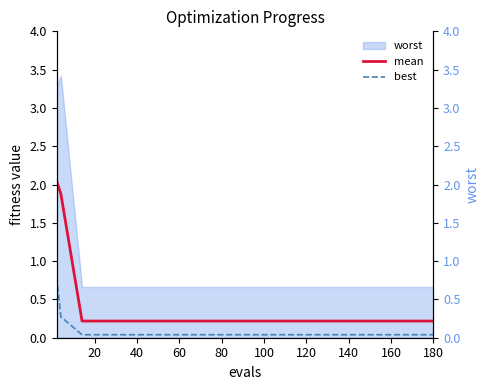

True or false: best has a value of 0.0 at 80.

True